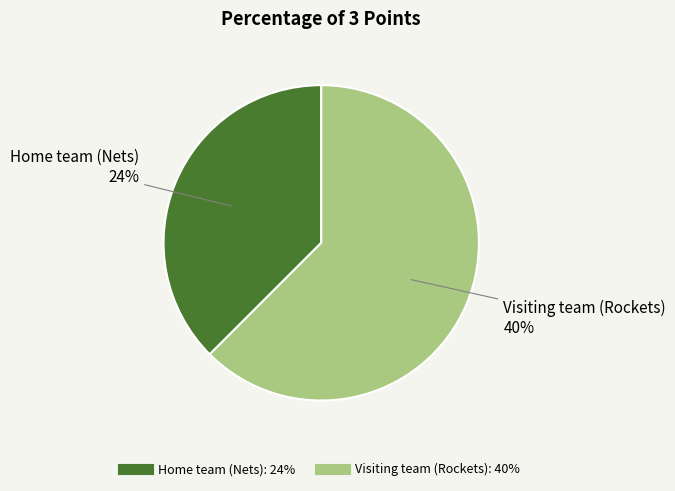

How much of the chart is everything except Home team (Nets)?

62.5%